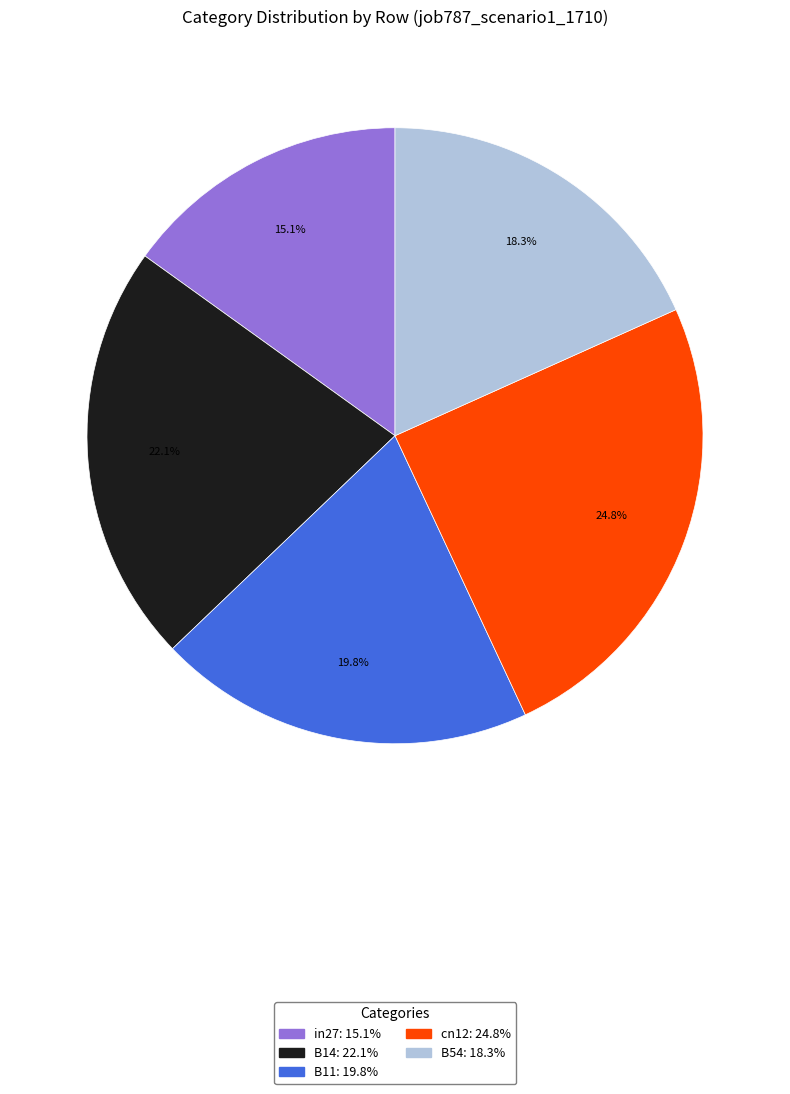

What is the largest slice in the pie chart?

cn12